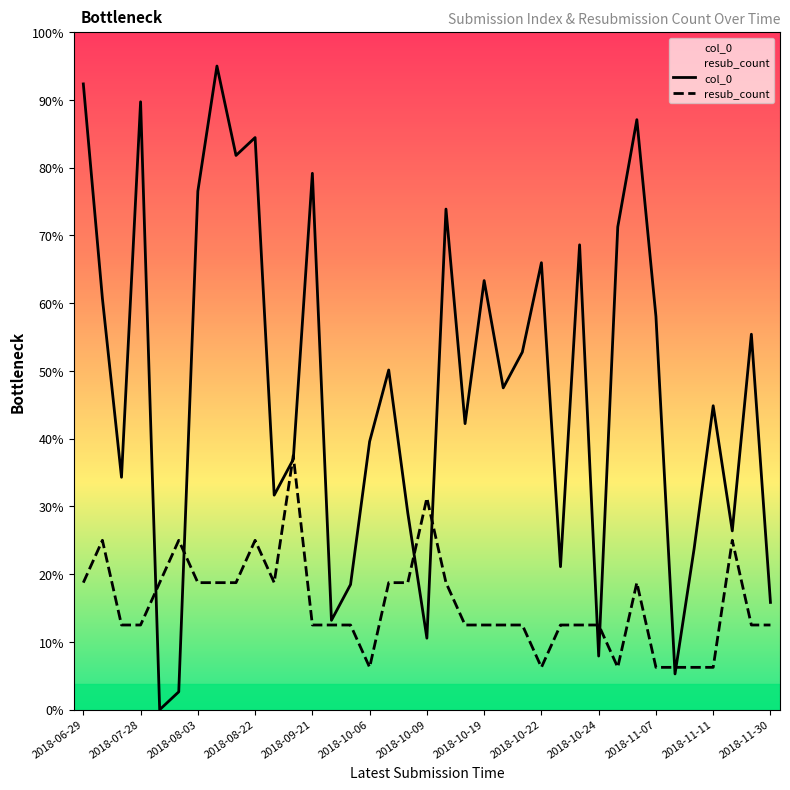

Reading left to right, what are all the values shown in this chart?

col_0: 36.9	24.3	13.7	35.9	0.0	1.1	30.6	38.0	32.7	33.8	12.7	14.8	31.7	5.3	7.4	15.8	20.1	11.6	4.2	29.6	16.9	25.3	19.0	21.1	26.4	8.4	27.4	3.2	28.5	34.8	23.2	2.1	9.5	17.9	10.6	22.2	6.3
resub_count: 7.5	10.0	5.0	5.0	7.5	10.0	7.5	7.5	7.5	10.0	7.5	15.0	5.0	5.0	5.0	2.5	7.5	7.5	12.5	7.5	5.0	5.0	5.0	5.0	2.5	5.0	5.0	5.0	2.5	7.5	2.5	2.5	2.5	2.5	10.0	5.0	5.0